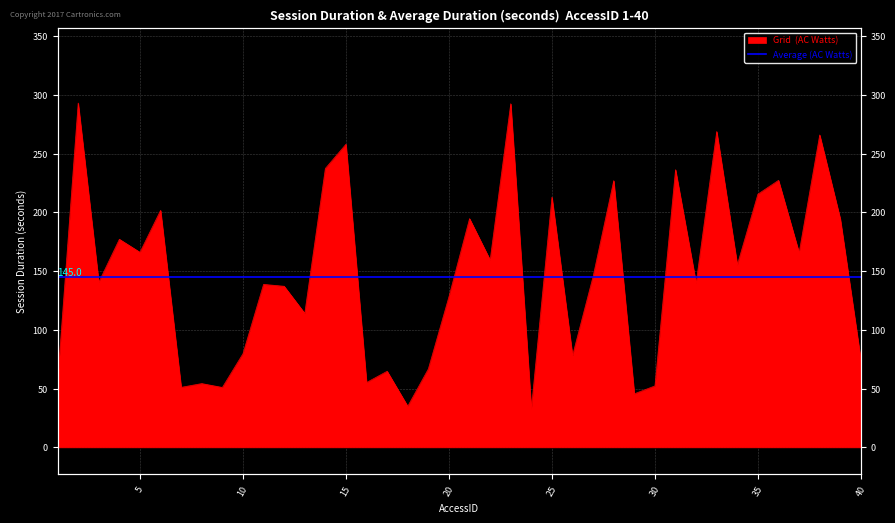

List the labels in order of value, smallest first.

24, 18, 29, 9, 7, 30, 8, 16, 1, 17, 19, 40, 26, 10, 13, 20, 12, 11, 32, 3, 27, 34, 22, 37, 5, 4, 39, 21, 6, 25, 35, 28, 36, 31, 14, 15, 38, 33, 23, 2